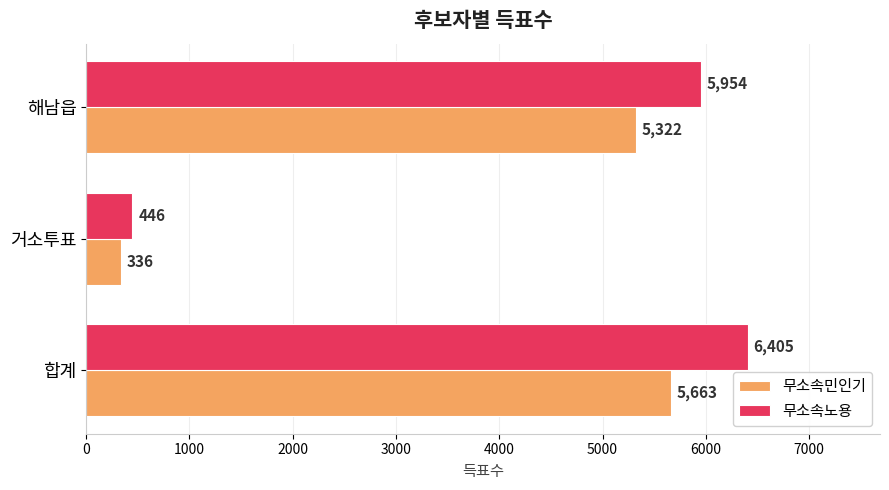

List the series in order of their overall mean, highest first.

무소속노용, 무소속민인기